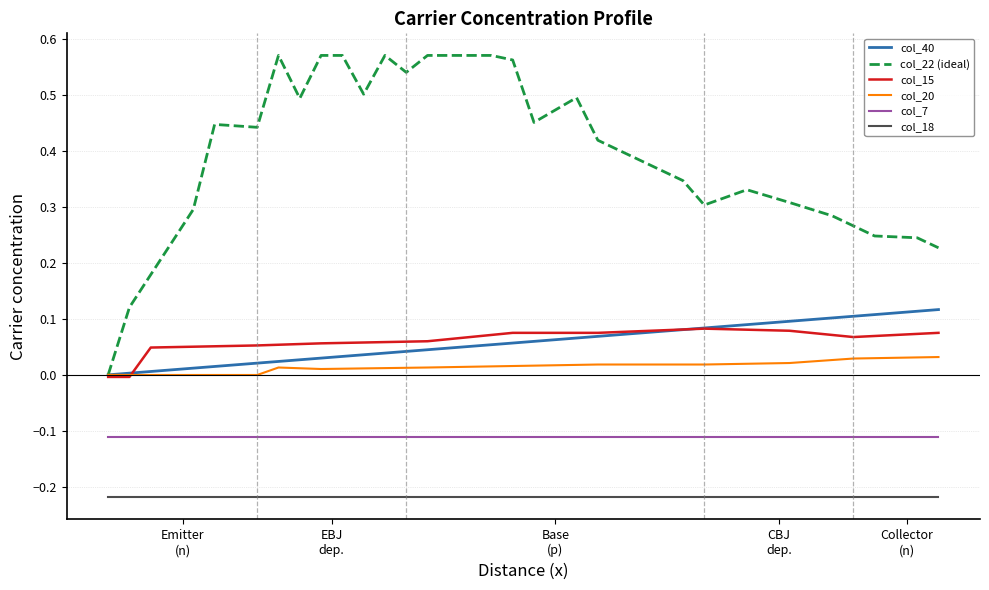

In col_22 (ideal), how many points are lower than both neighbors (excluding endpoints)?

6